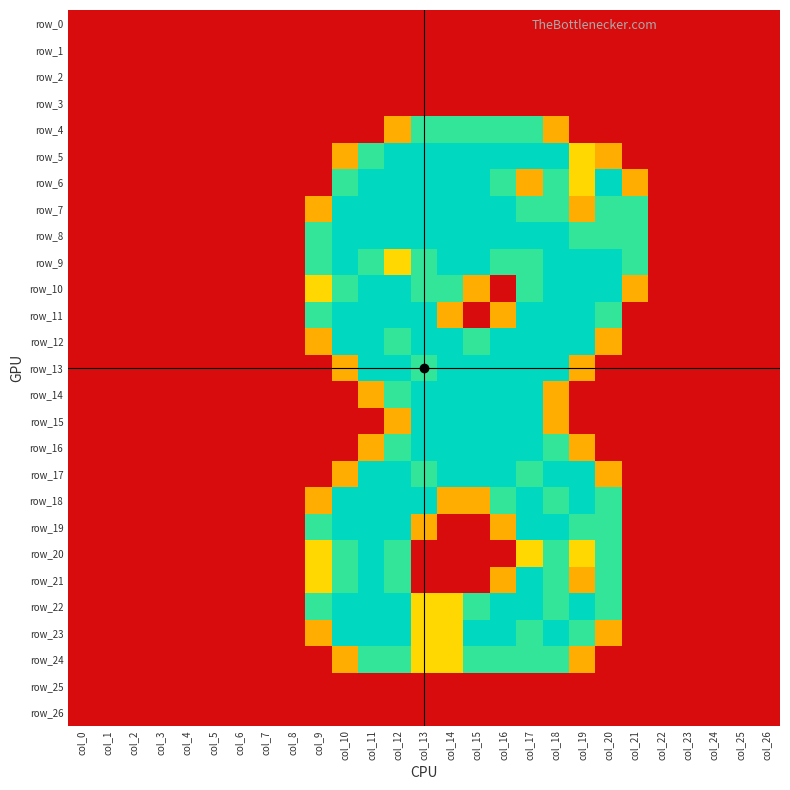

How many values in the row_12 series exceed 0?

12